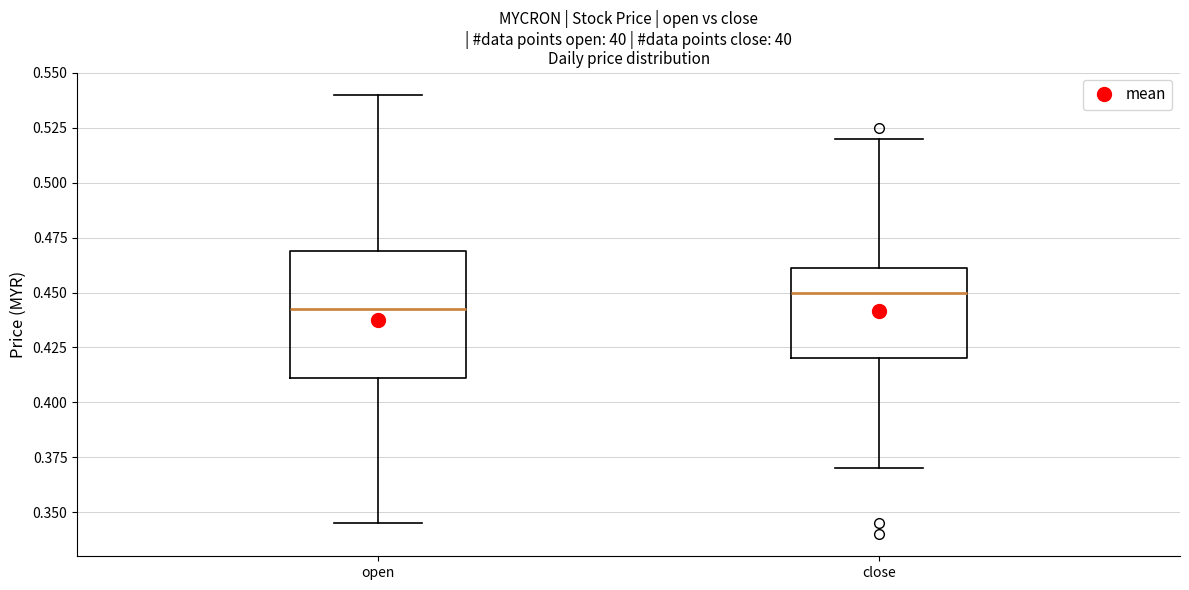

Reading left to right, read every box against the y-axis: the position of its median line, the range the box covers, and the ends of its whiskers. The values are not printed on the chart, so give them approximately, as read against the axis.

open: median 0.445, box 0.410 to 0.470, whiskers 0.345 to 0.540
close: median 0.450, box 0.420 to 0.460, whiskers 0.370 to 0.520